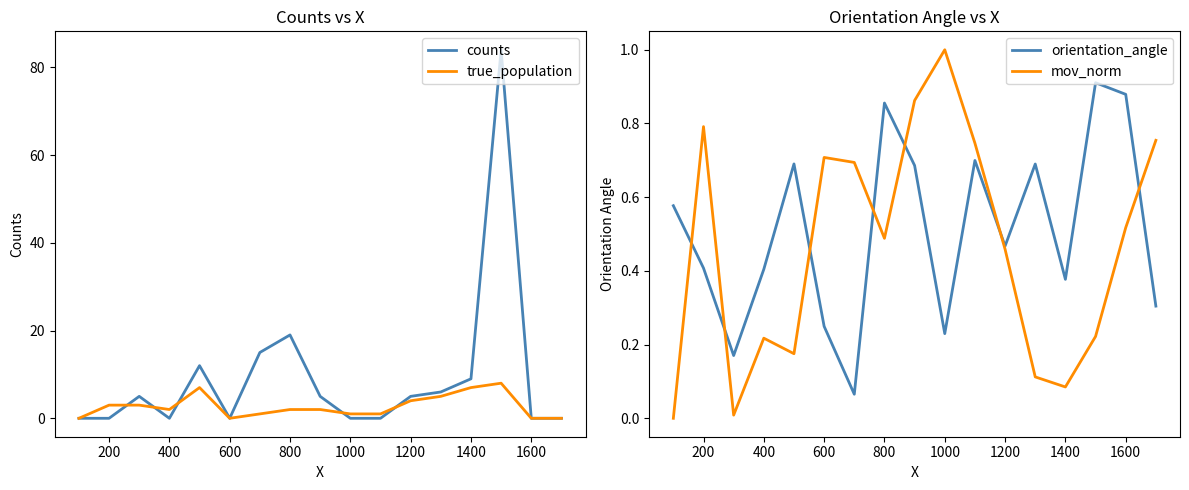

What are all the series names shown in the legend?

counts, true_population, orientation_angle, mov_norm